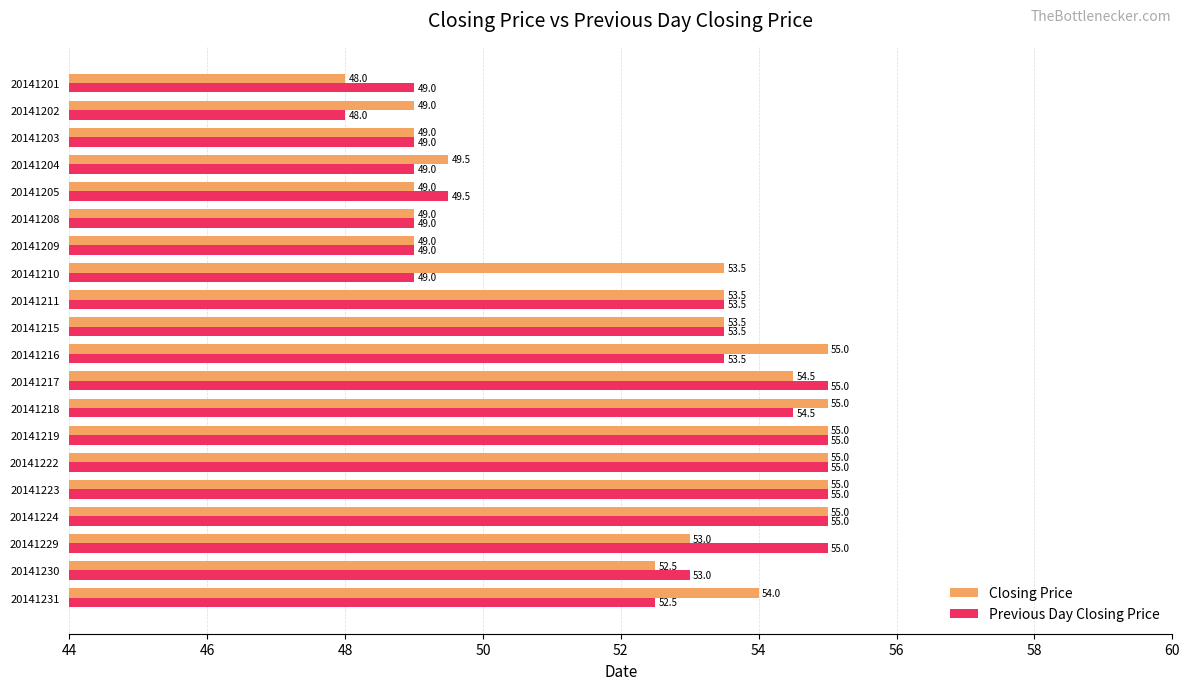

What is the spread (max minus min) of values at 20141202?

1.0